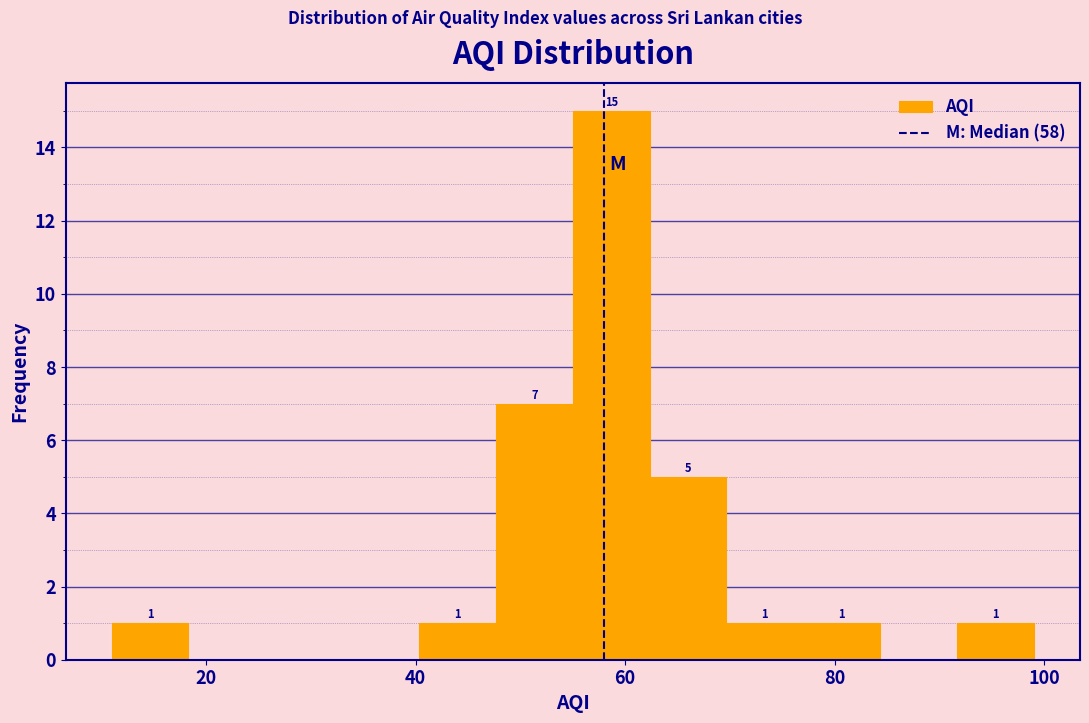

Read against the x-axis, roughly where is the centre of the tallest bar?

58